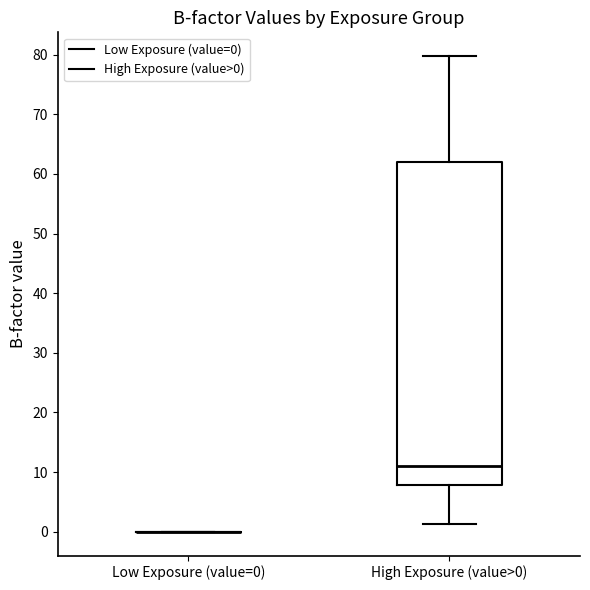

Reading left to right, transcribe this box plot: for each box, give where its median line is, the range the box spans, and where its two whiskers end, as read against the y-axis. The values are not printed on the chart, so give them approximately, as read against the axis.

Low Exposure (value=0): box collapsed to a line at 0, whiskers 0 to 0
High Exposure (value>0): median 11, box 8 to 62, whiskers 1 to 80